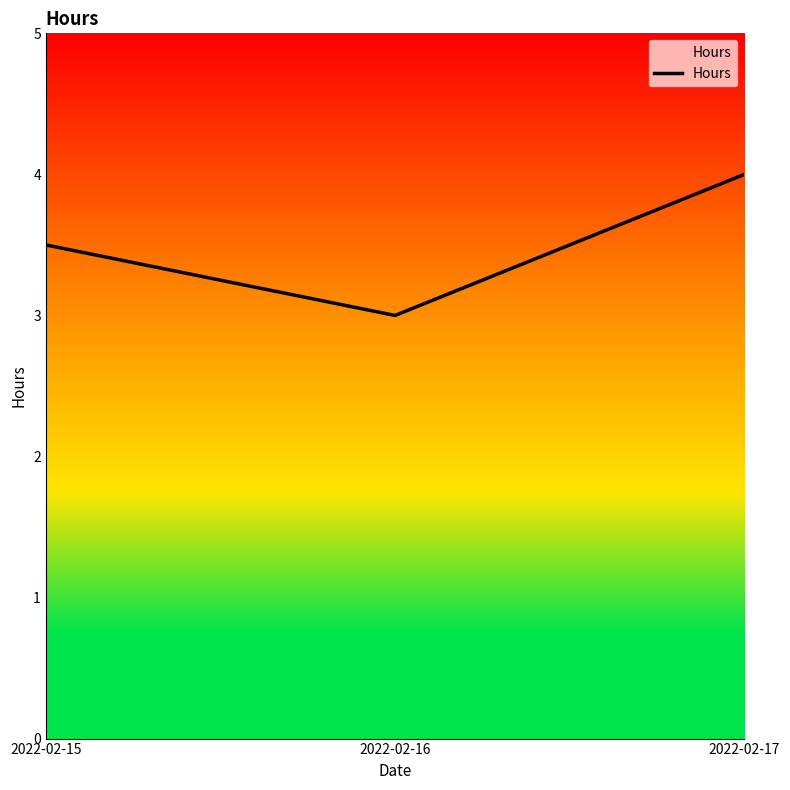

The chart shows a value of 4.2 at 2022-02-16. True or false?

False